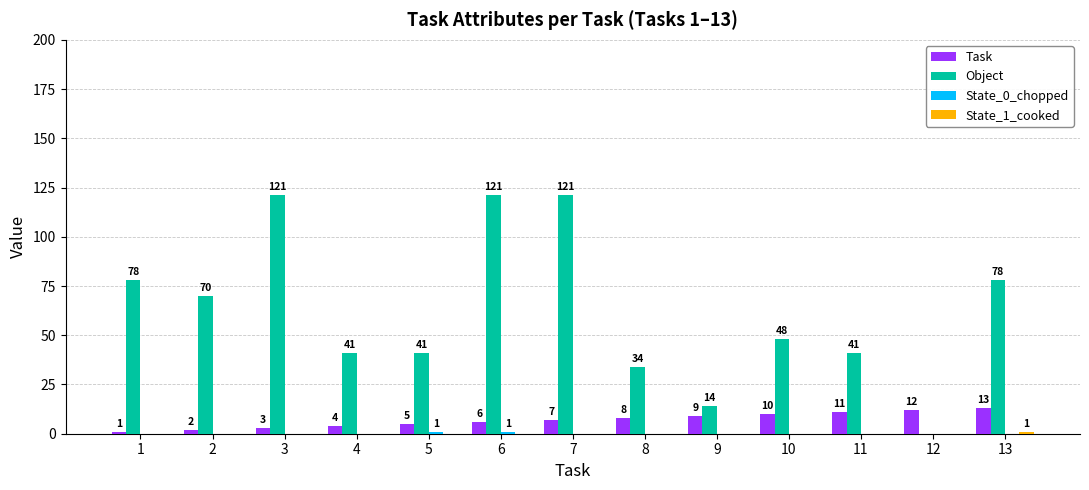

What is the total value across all series at 9?

23